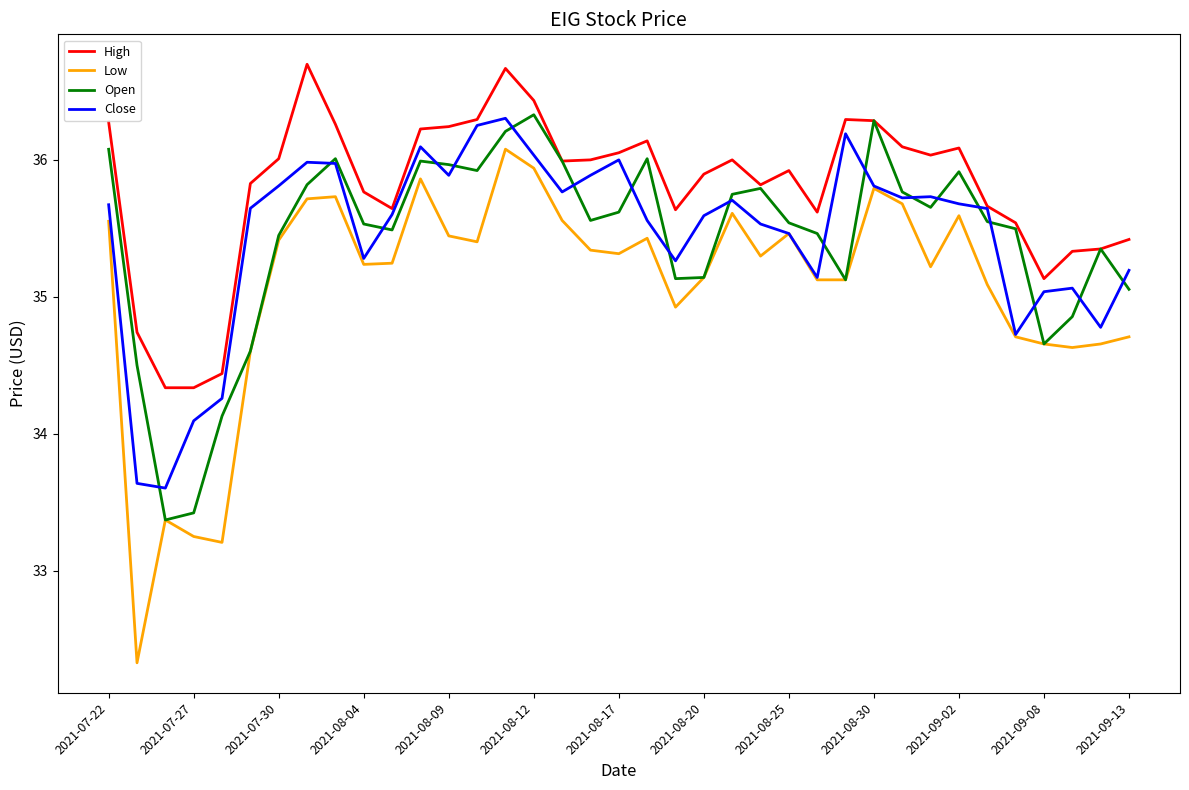

What is the sum of all Low values?

1297.4